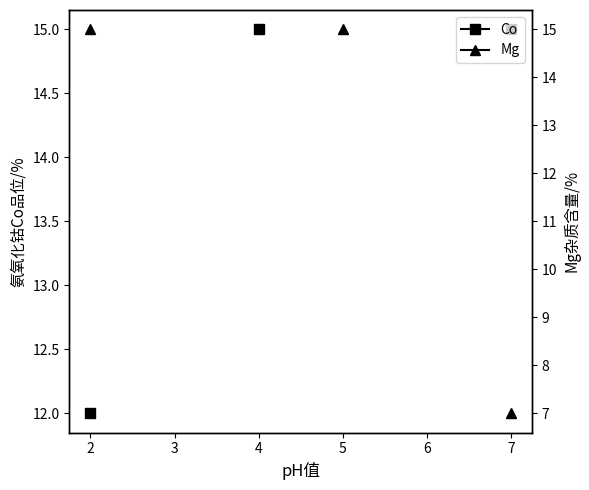

True or false: Co and Mg cross at least once.

False